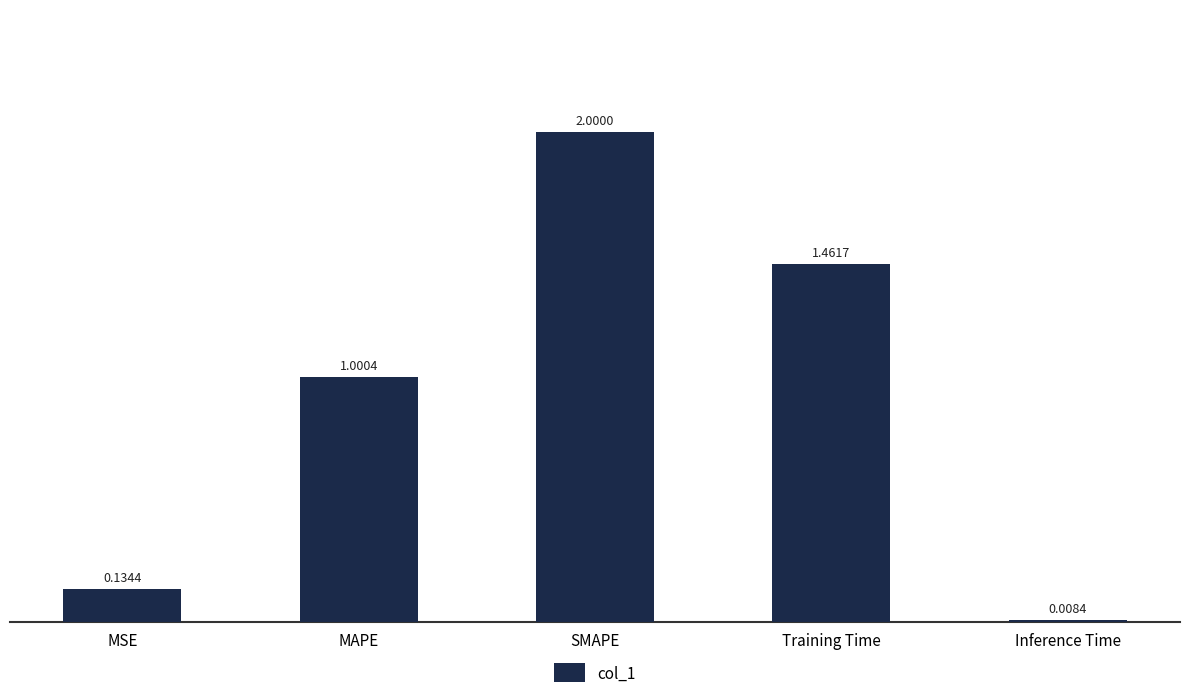

Does the chart contain stacked bars?

No